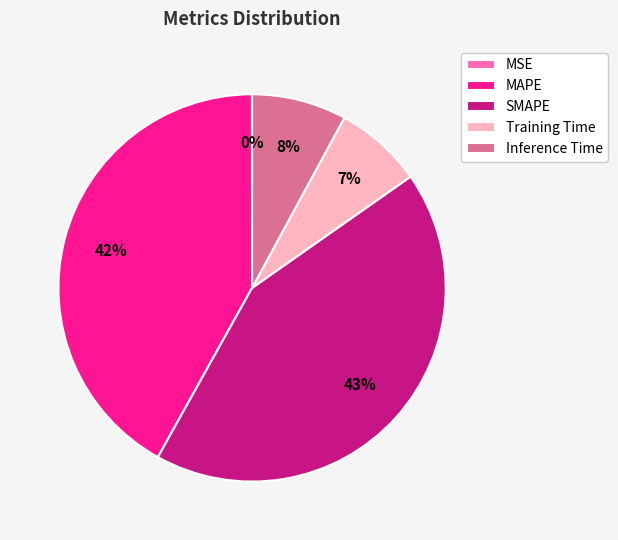

To the nearest percent, what is the average slice percentage?

20%